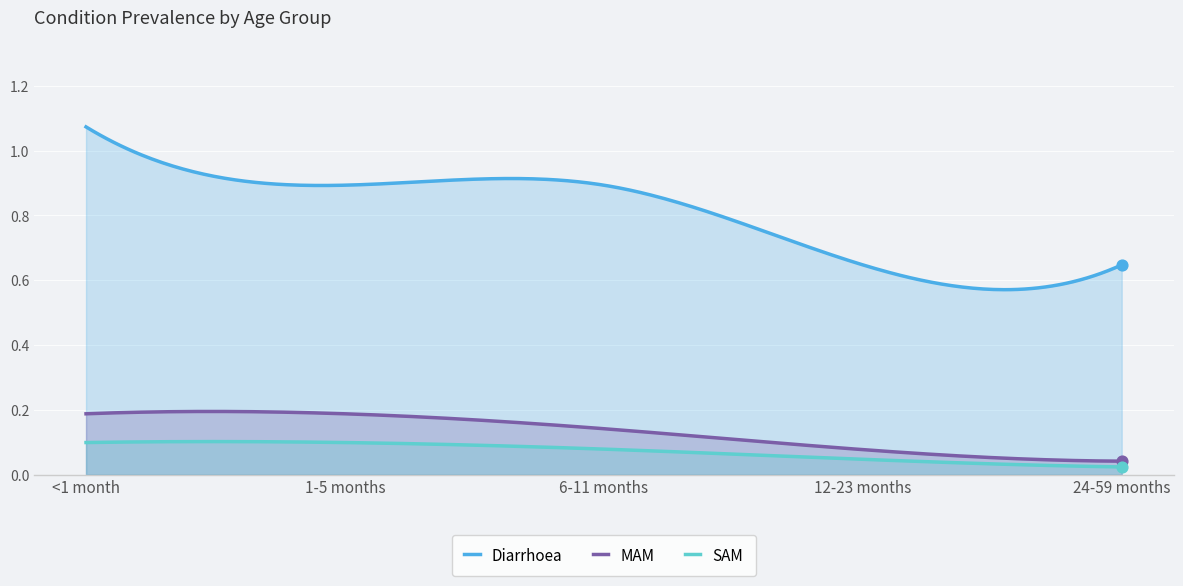

What are all the series names shown in the legend?

Diarrhoea, MAM, SAM